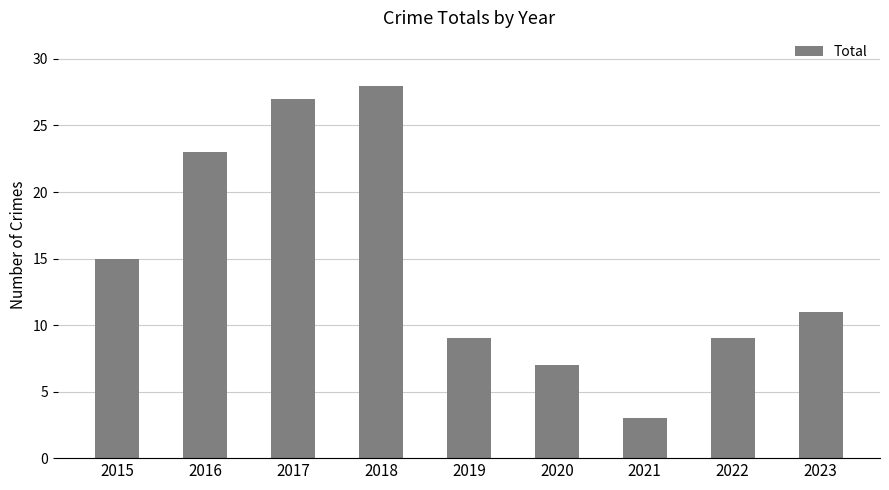

Between 2019 and 2020, which is larger?

2019